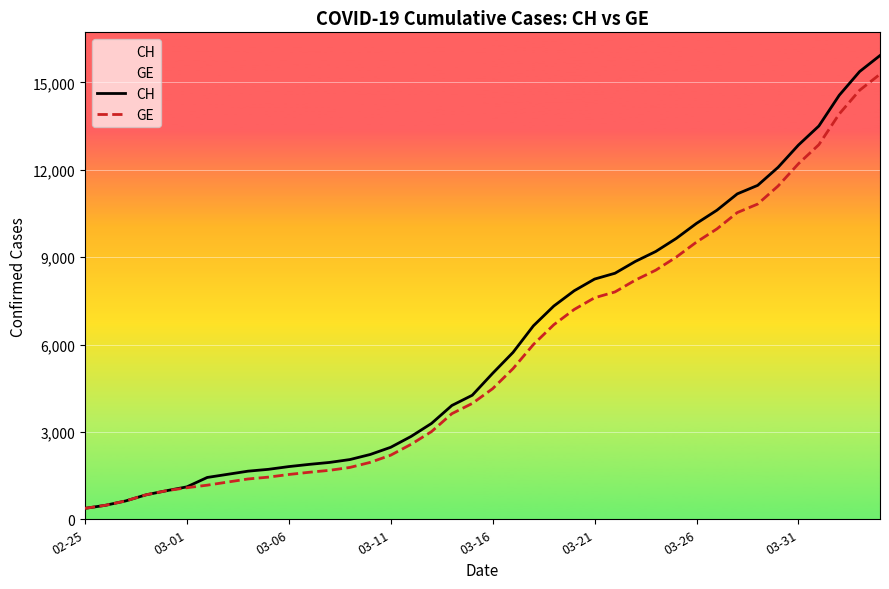

What is the minimum value for GE?

375